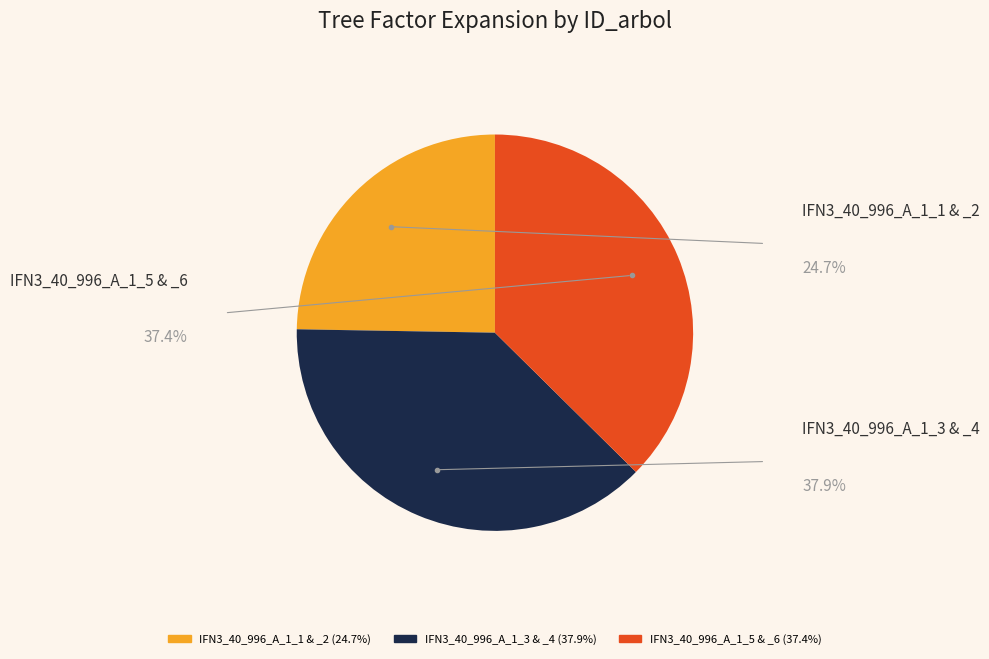

Is there a majority slice in this chart?

No